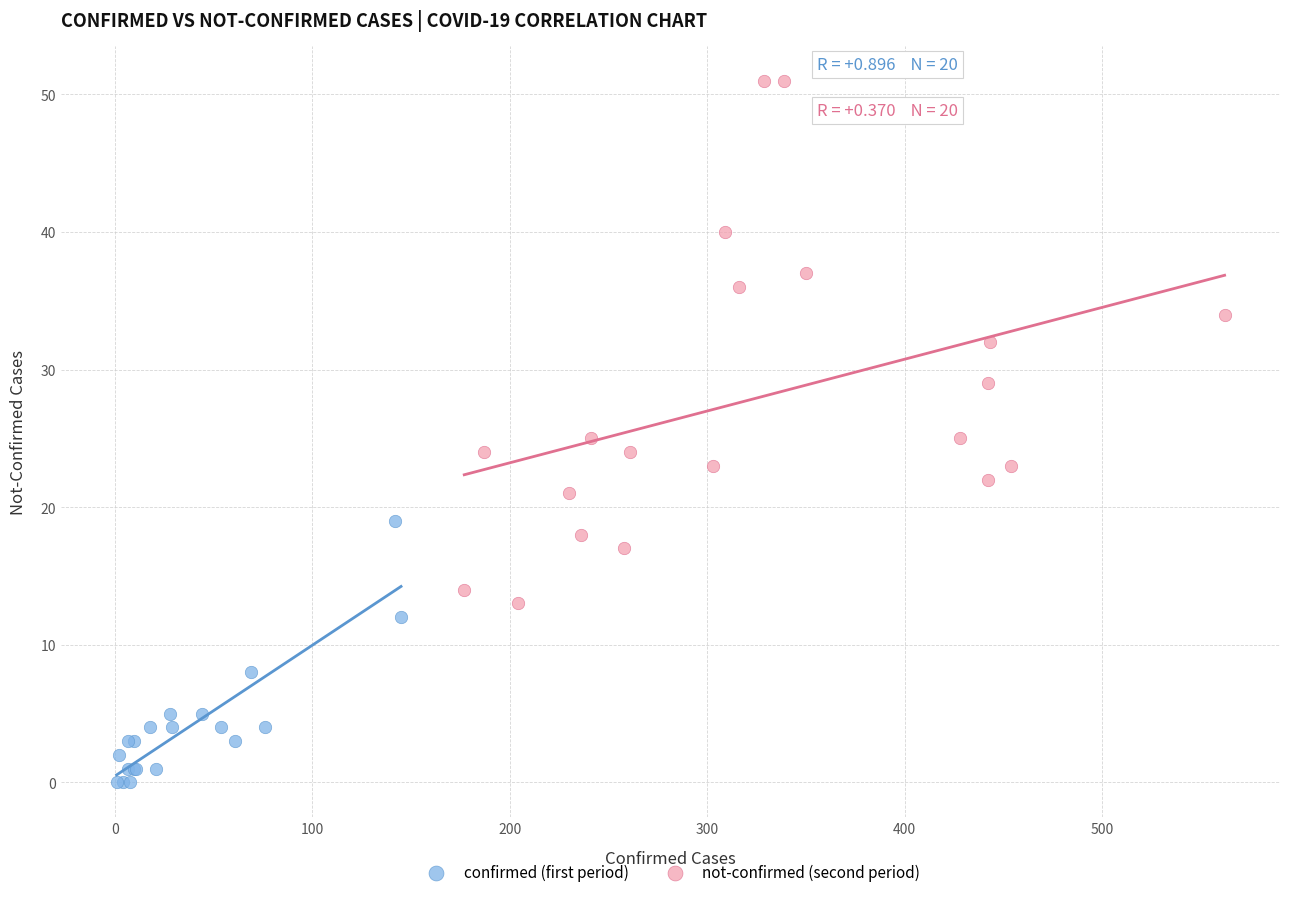

Which series reaches the maximum Y coordinate?

not-confirmed (second period)